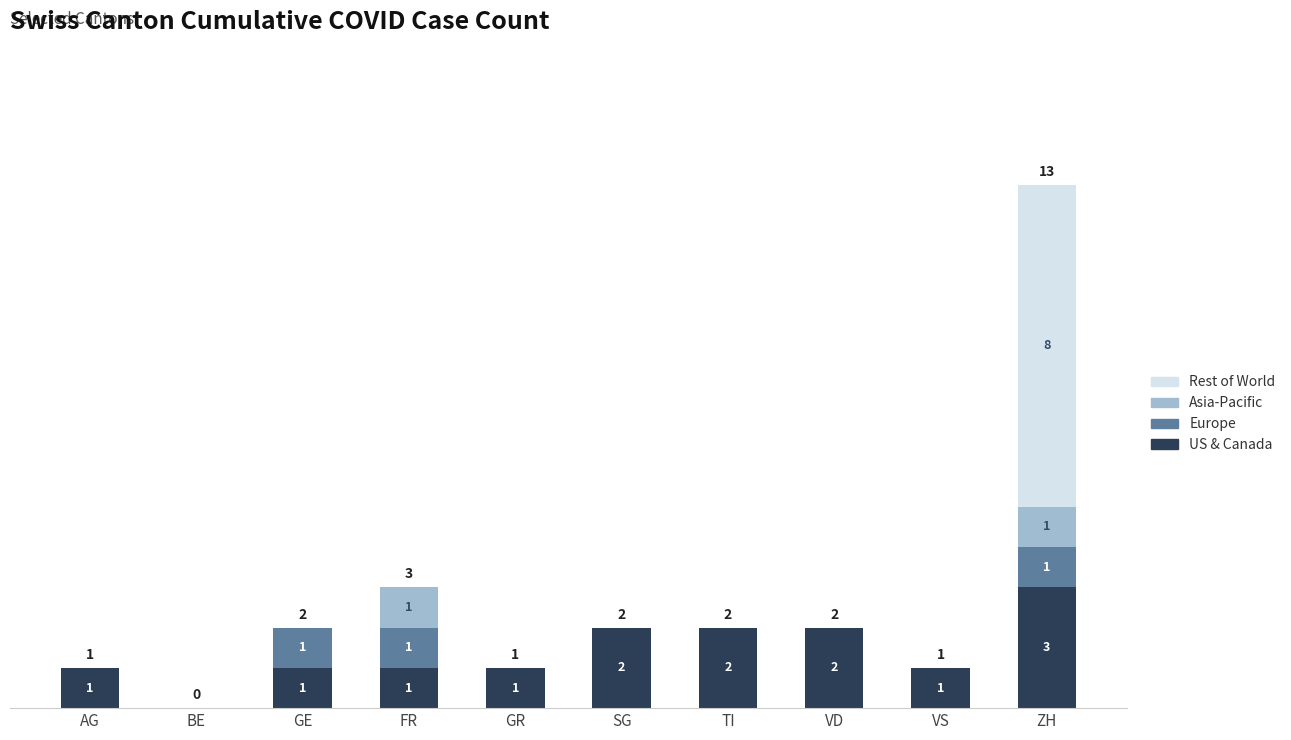

Which category has the highest value in the US & Canada series?

ZH